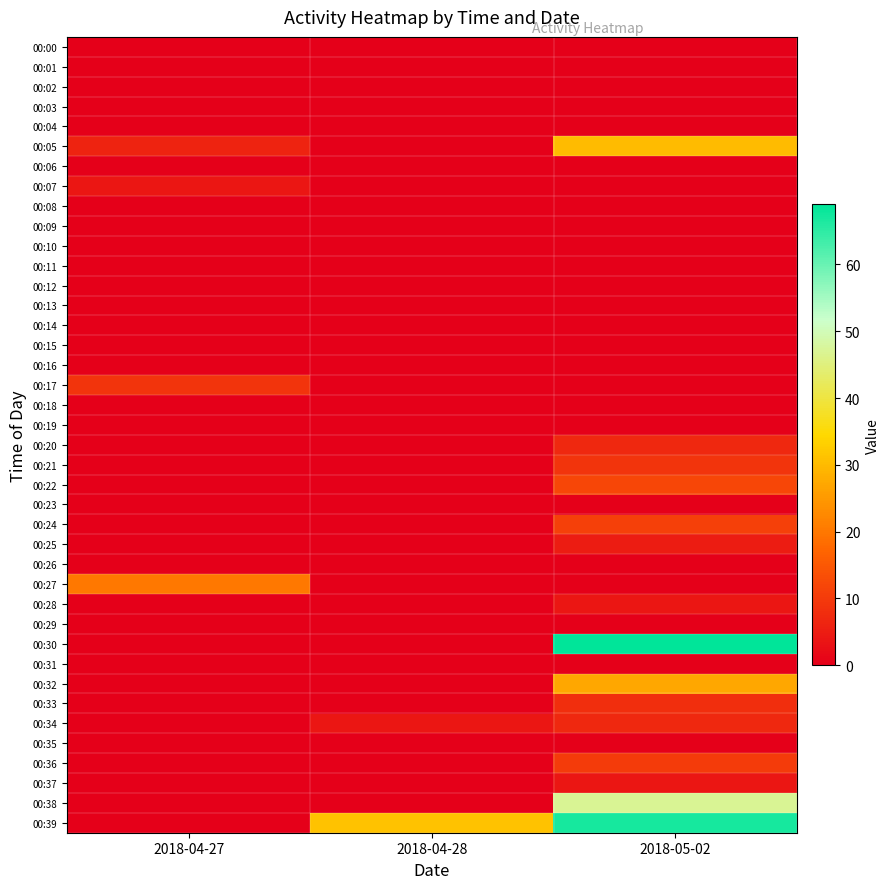

Between 2018-04-27 and 2018-05-02, which series saw the biggest shift?

00:30